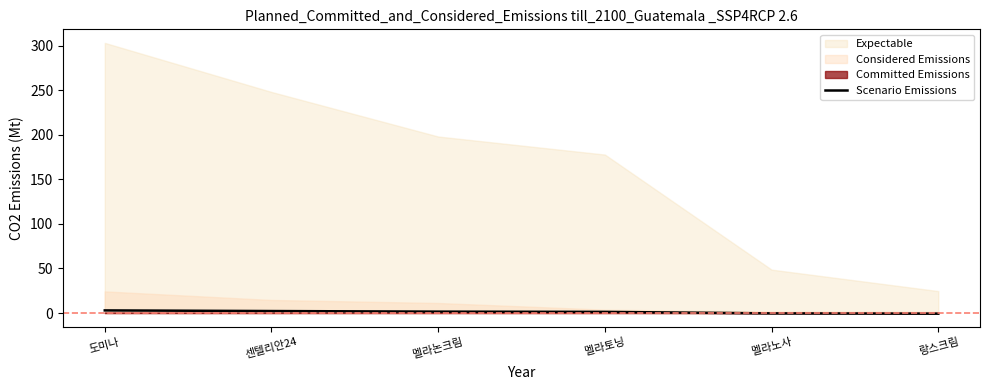

What is the difference between the second highest and minimum values?

2.9